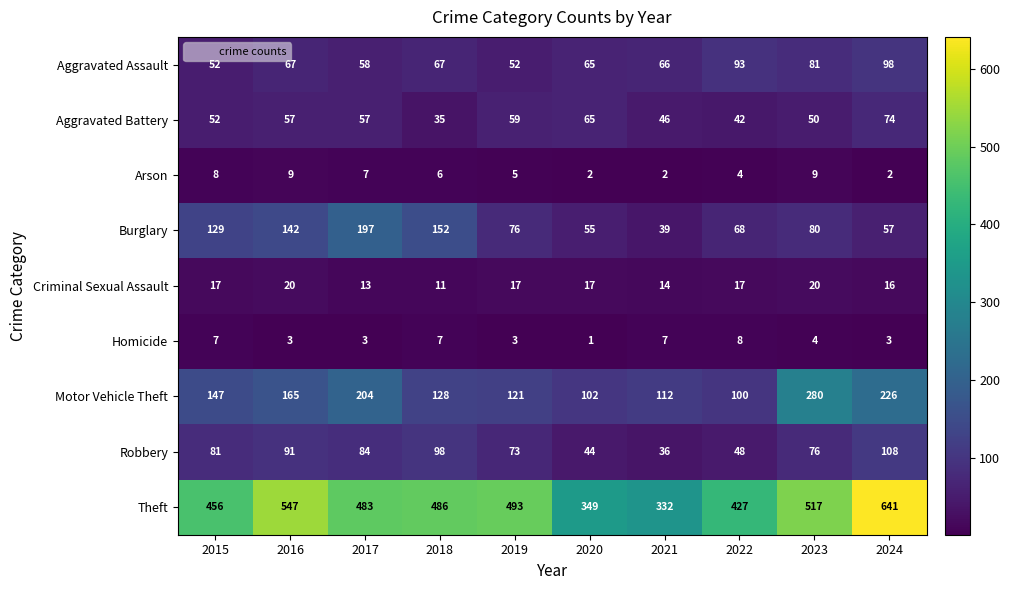

What is the maximum value shown in the chart?

641